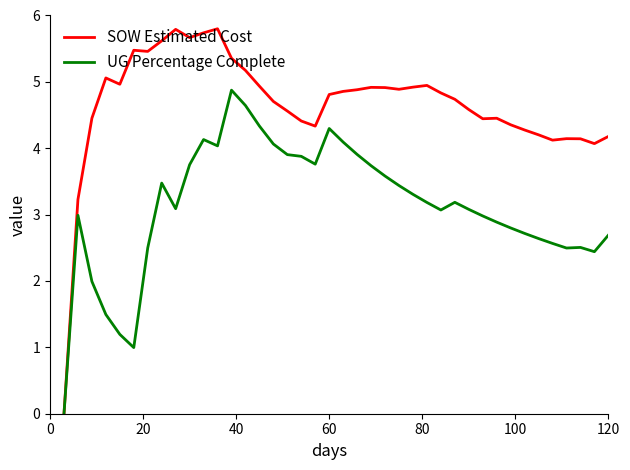

Rank the series by their maximum value, from highest to lowest.

SOW Estimated Cost, UG Percentage Complete